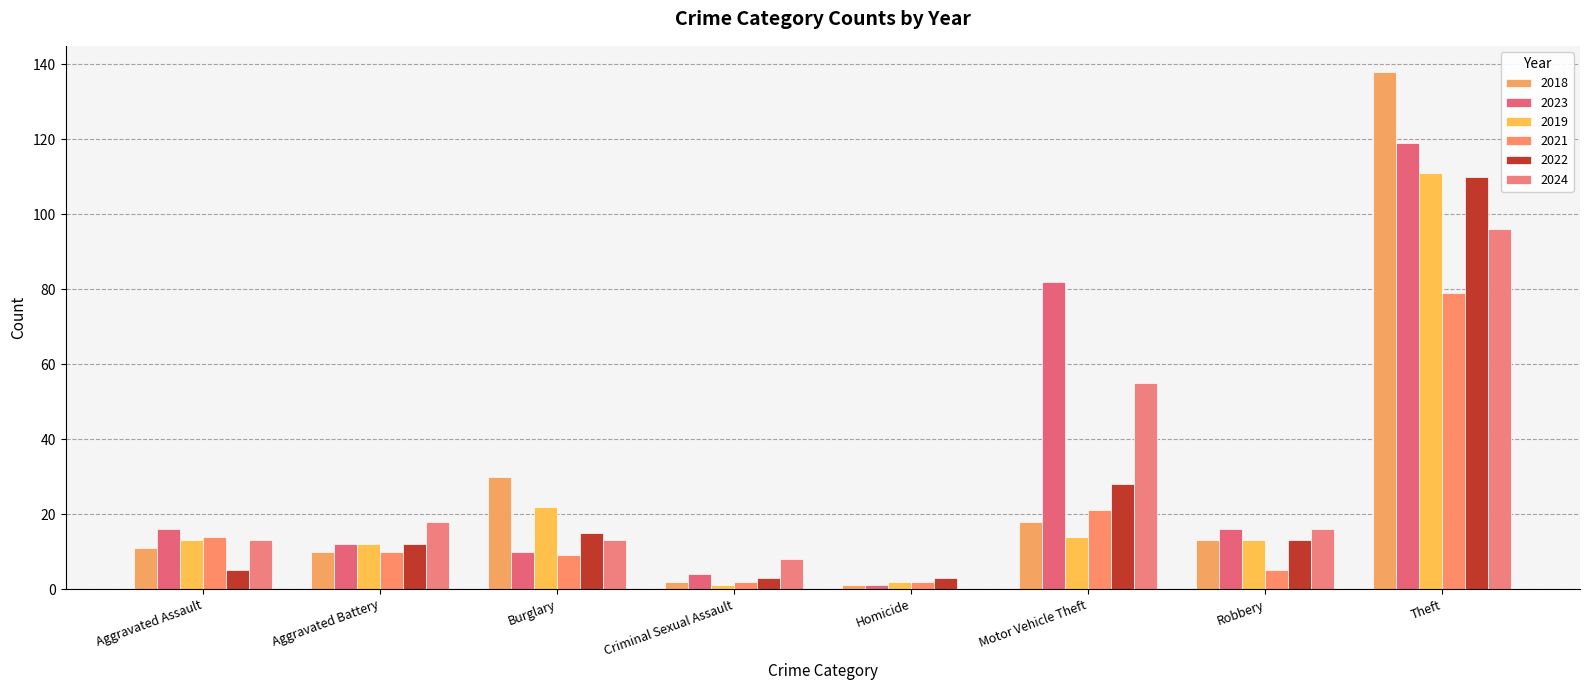

Count the number of categories in the chart.

8